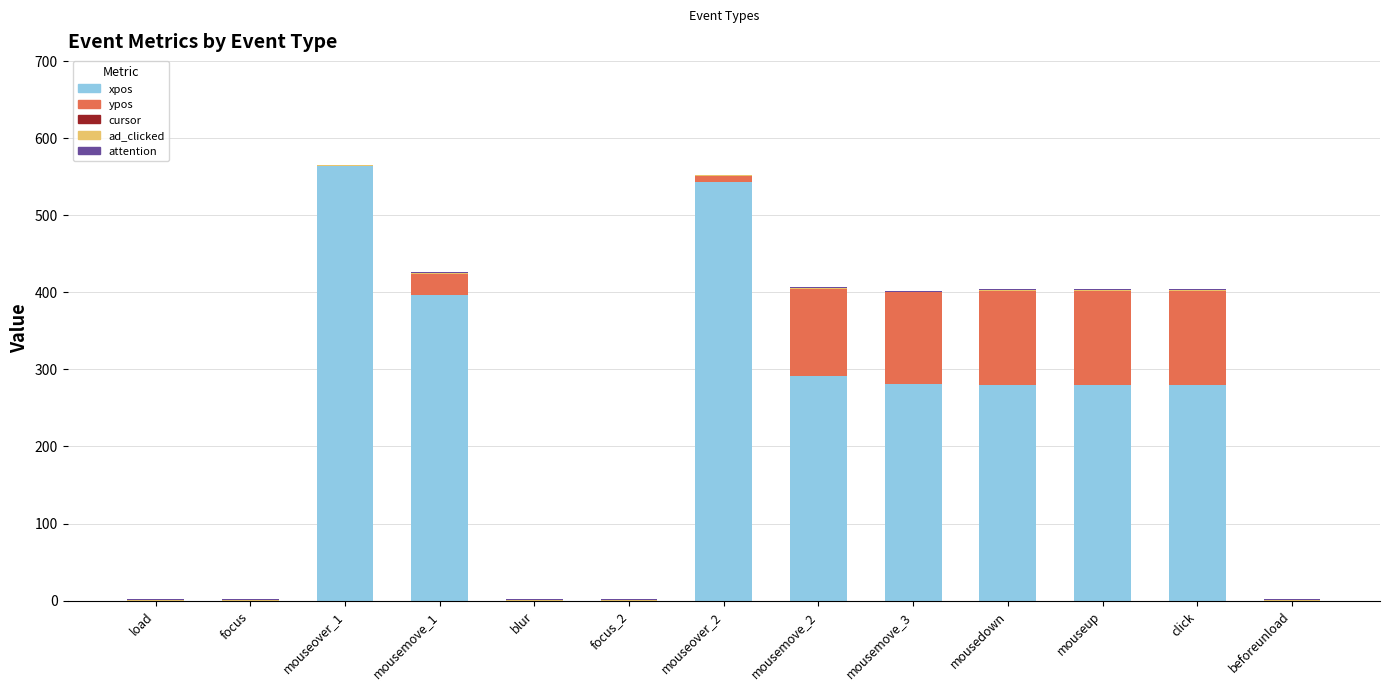

What is the approximate value of xpos at mouseover_1, to the nearest 10?

560